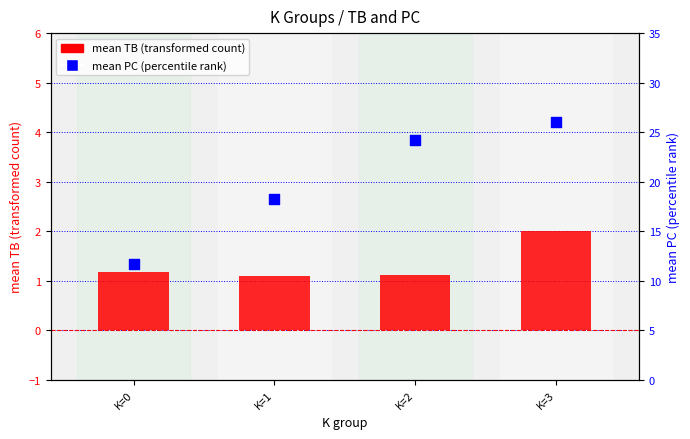

Which series has the largest Y range (max minus min)?

mean PC (percentile rank)